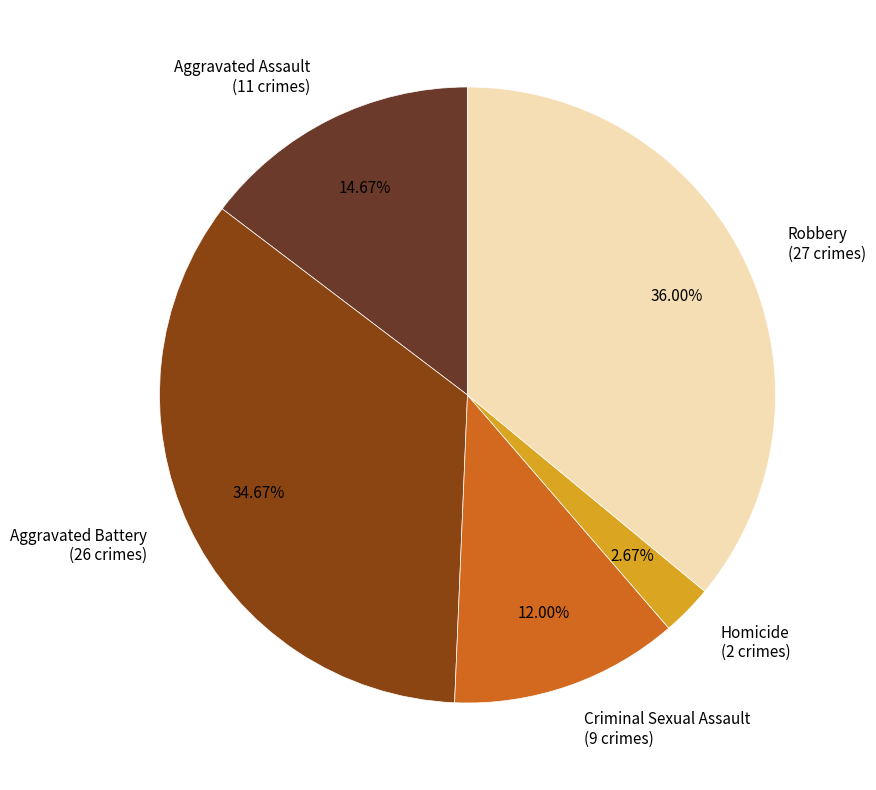

To the nearest percent, what is the average slice percentage?

20%